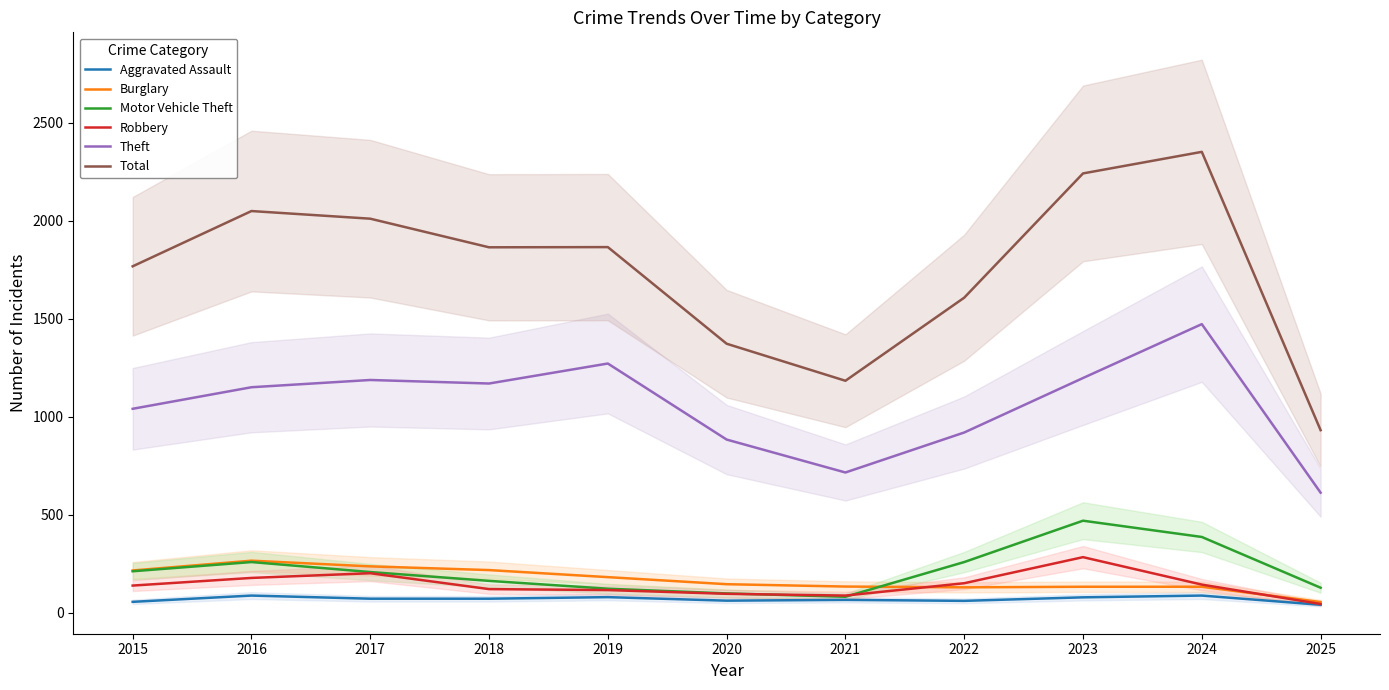

What is the sum of the Burglary values at 2025 and 2015?

271